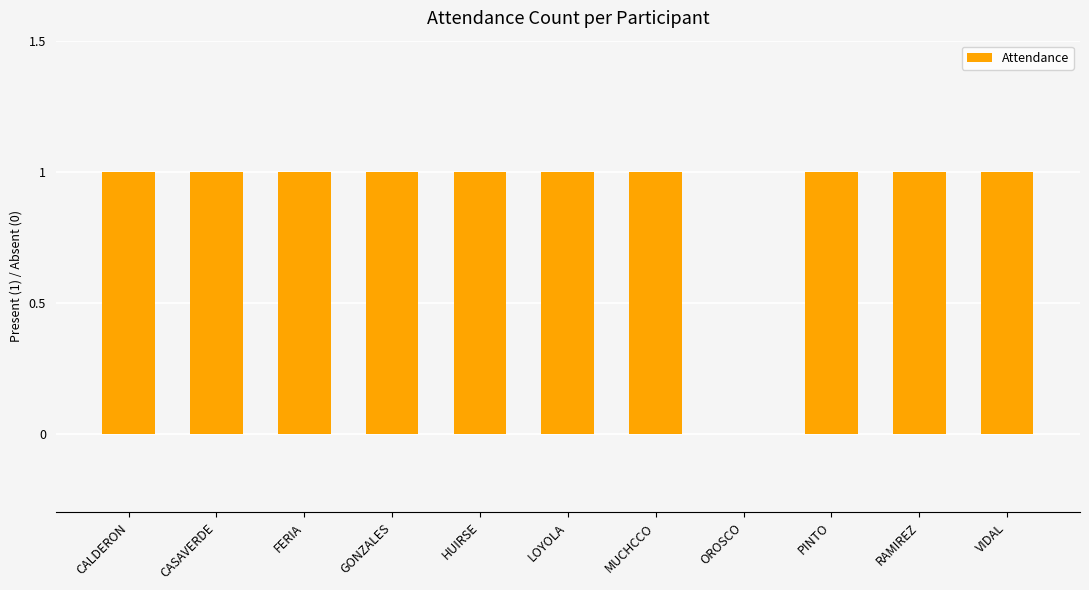

True or false: the data shows 1 at OROSCO.

False